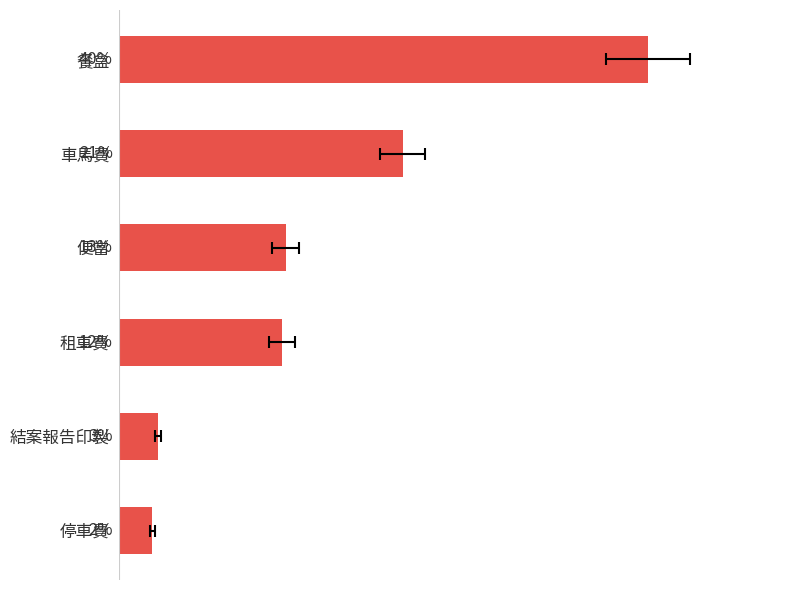

What is the change in value from 餐盒 to 便當?

-27.3